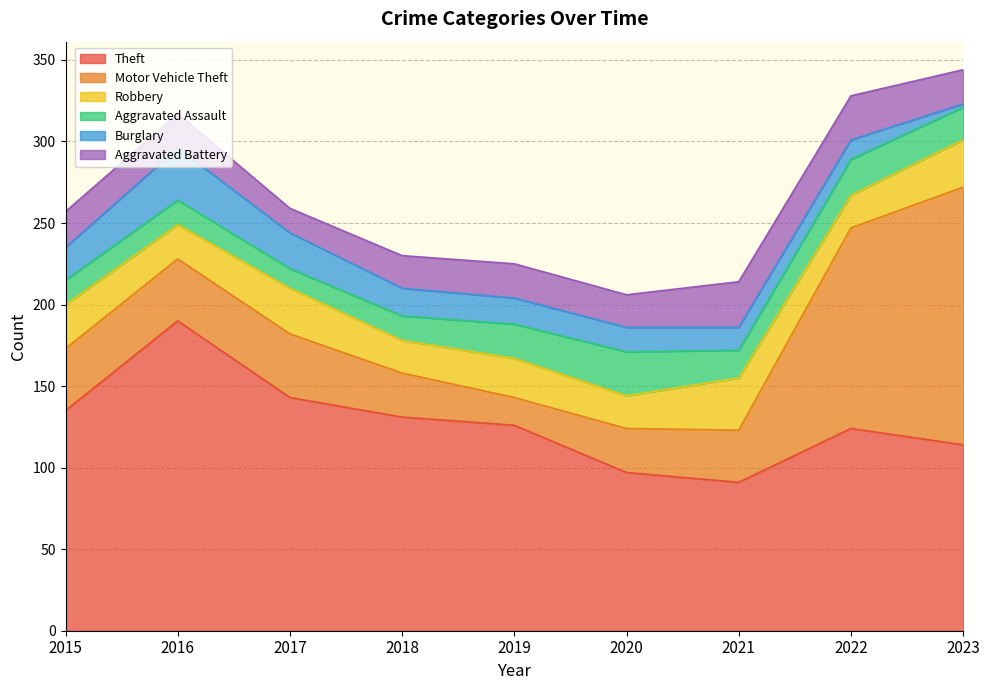

Count the number of data series in this chart.

6